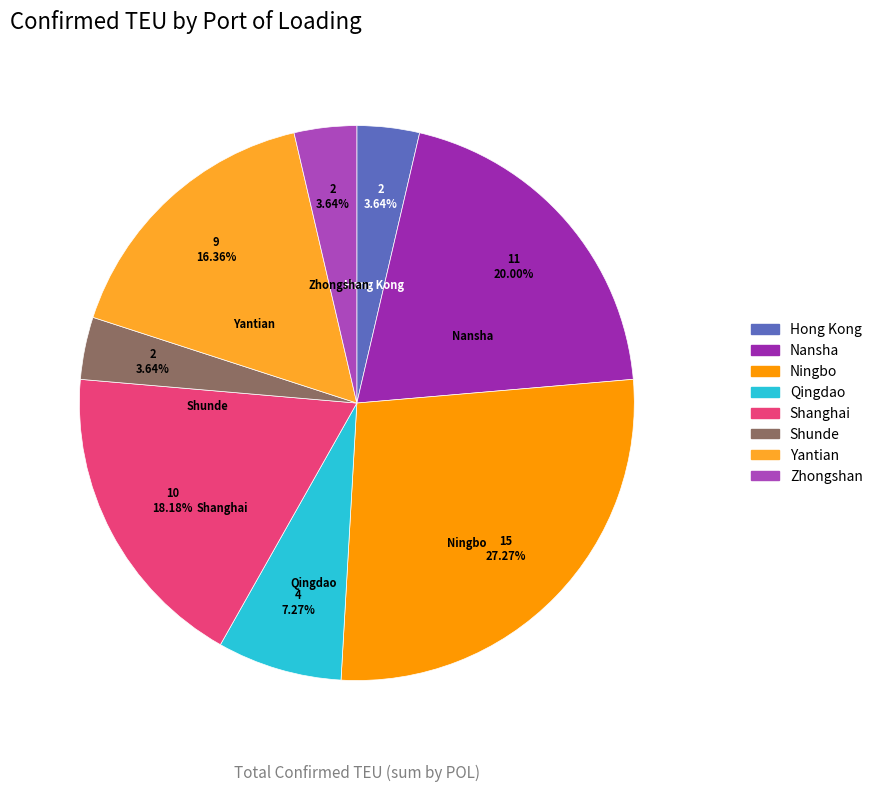

How many segments does this pie chart have?

8